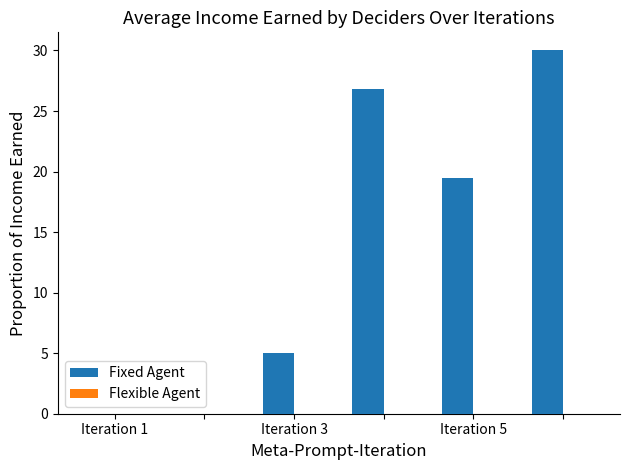

What is the greatest value displayed?

30.0